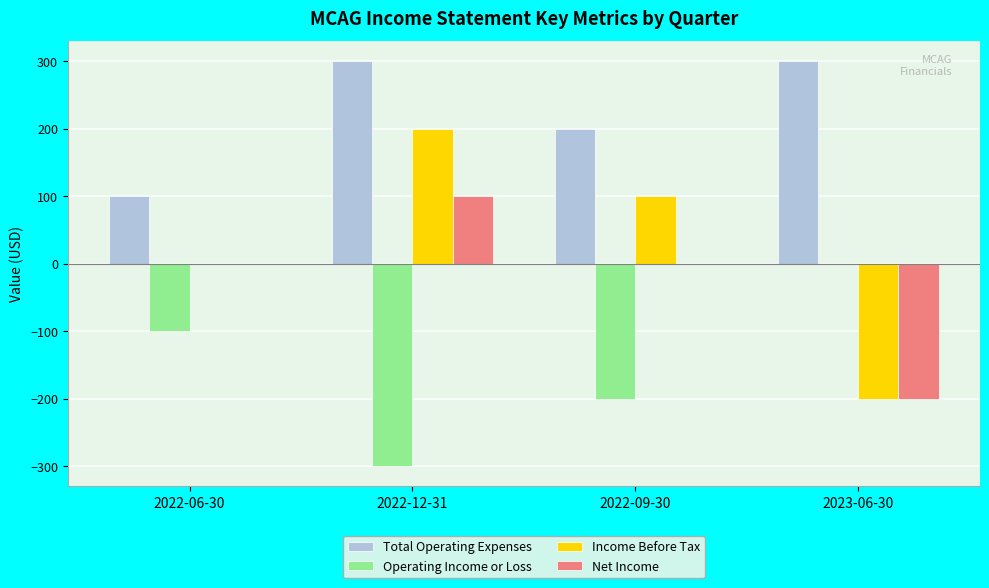

How many series are shown in this chart?

4